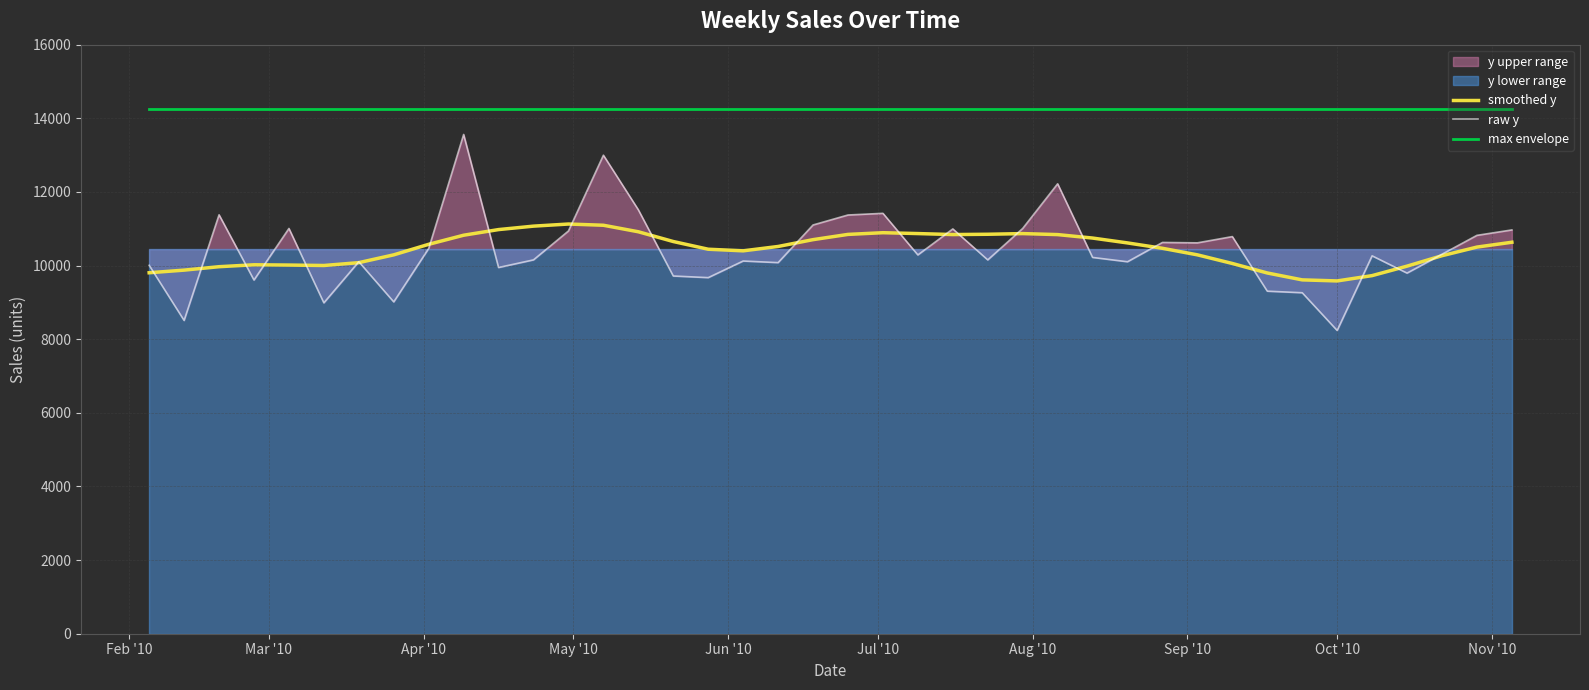

True or false: smoothed y and max envelope intersect in this chart.

False